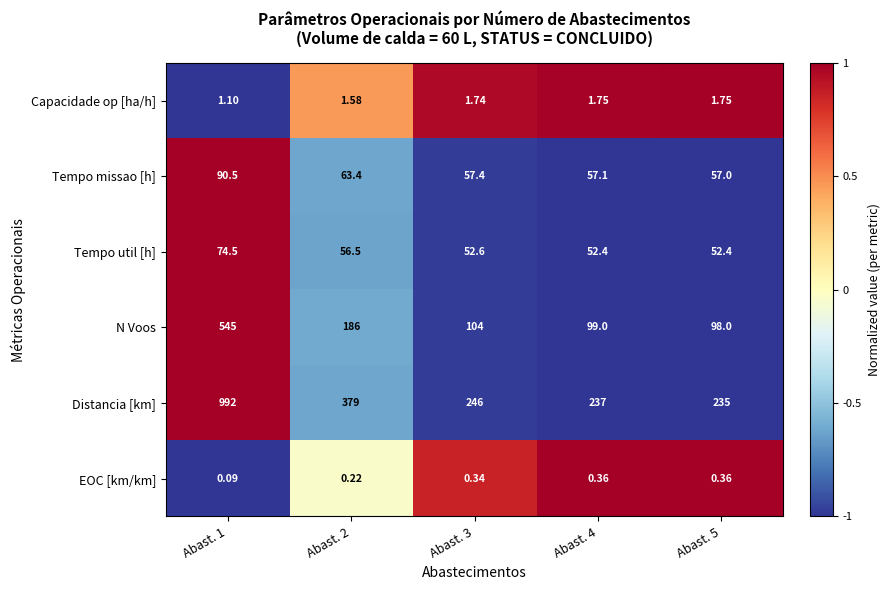

Count the number of categories in the chart.

5